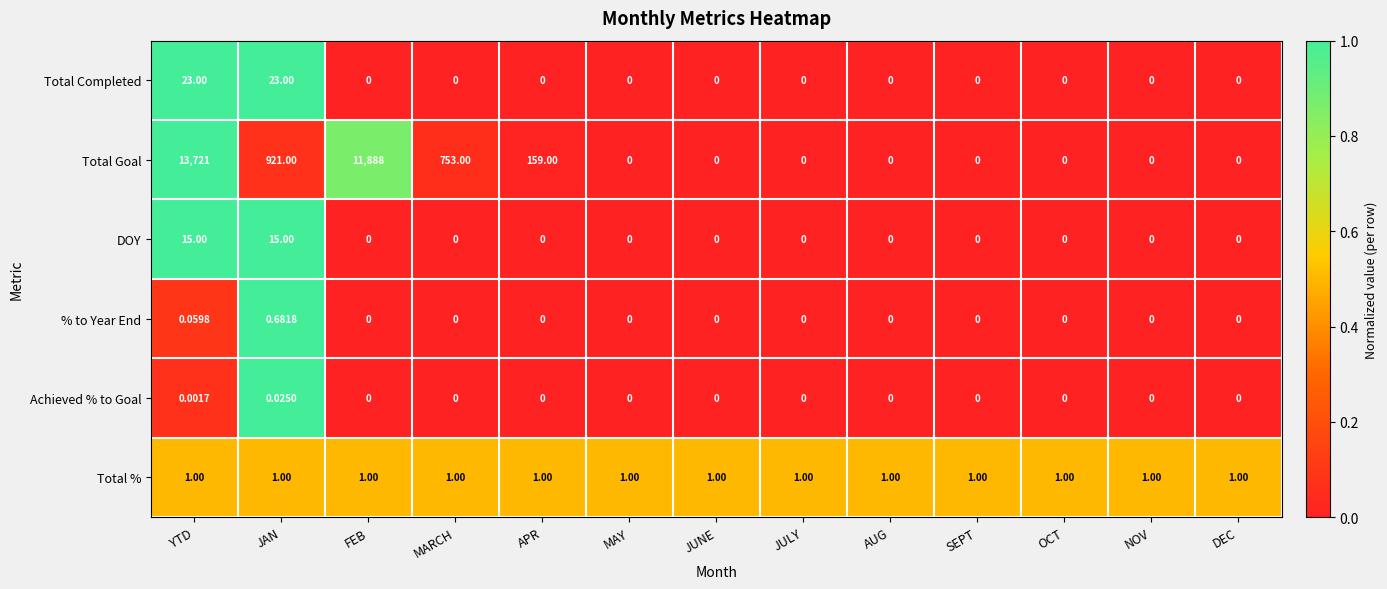

Is the value of Total % at MARCH greater than the value of Total Completed at FEB?

Yes